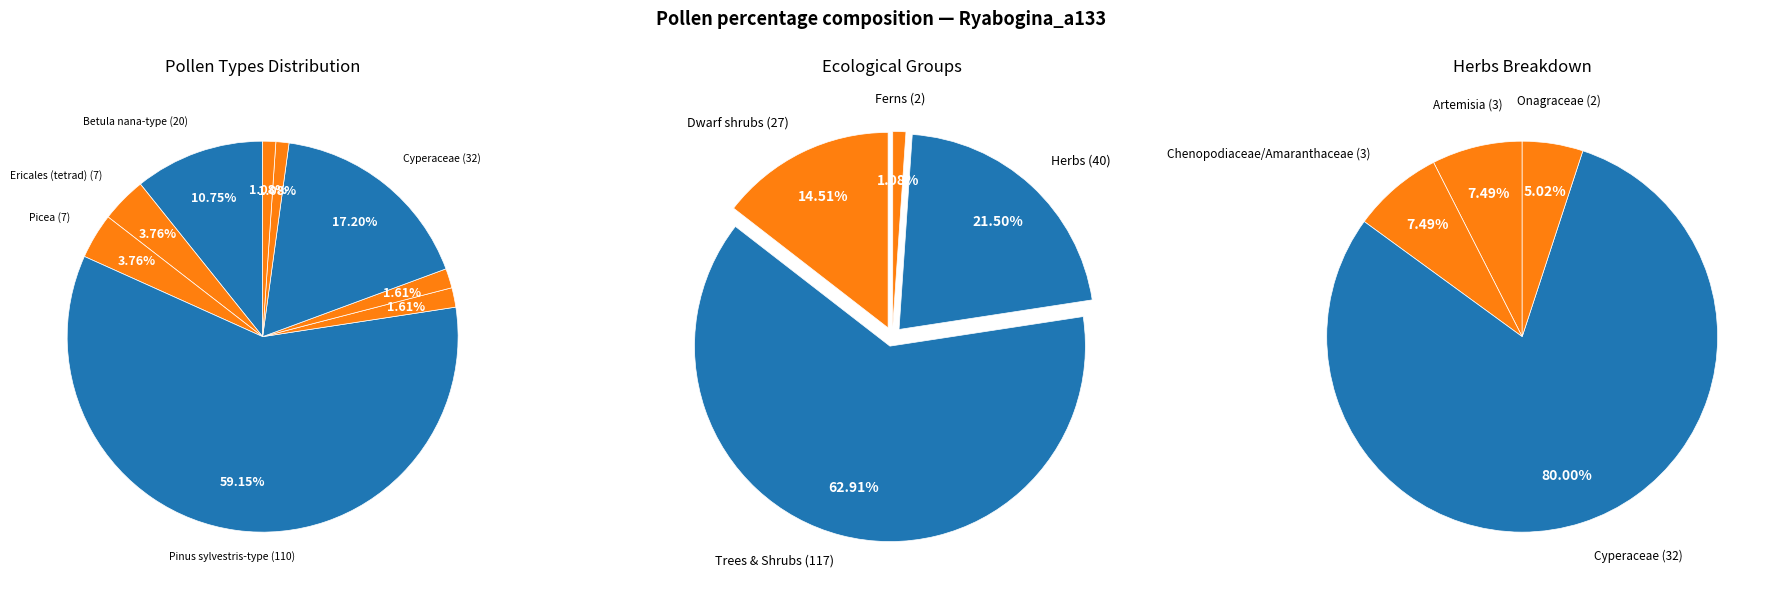

What is the change in value from Betula nana-type to Lycopodium?

-9.7